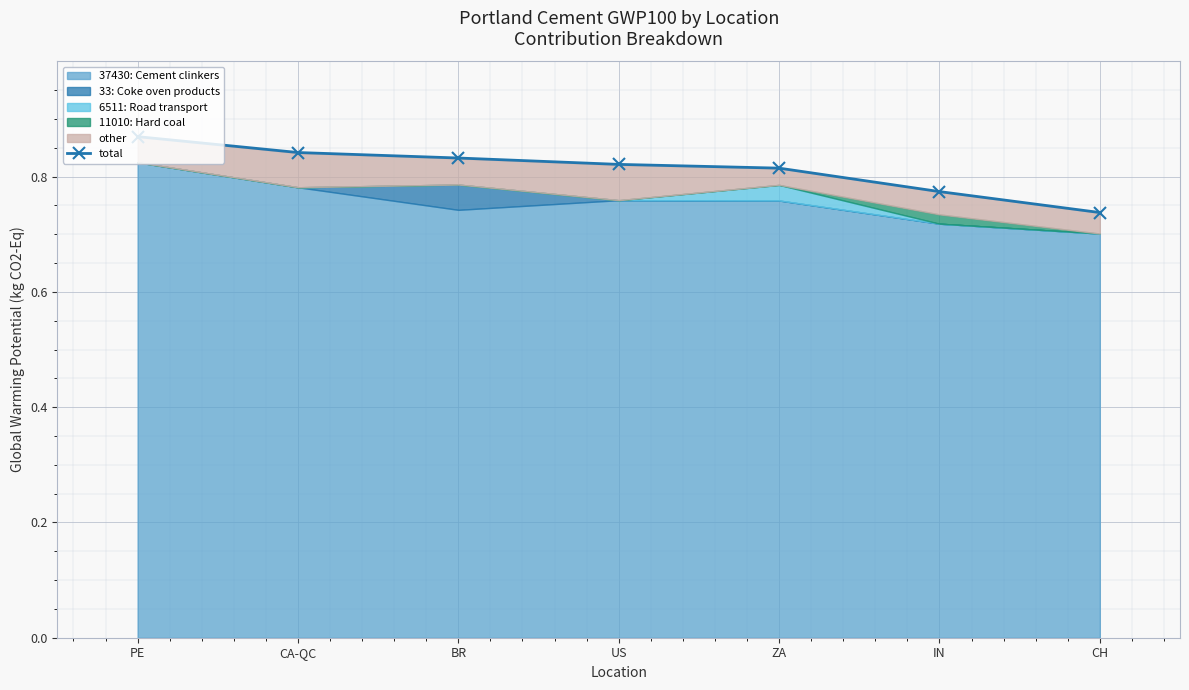

Between US and PE, which is larger?

PE